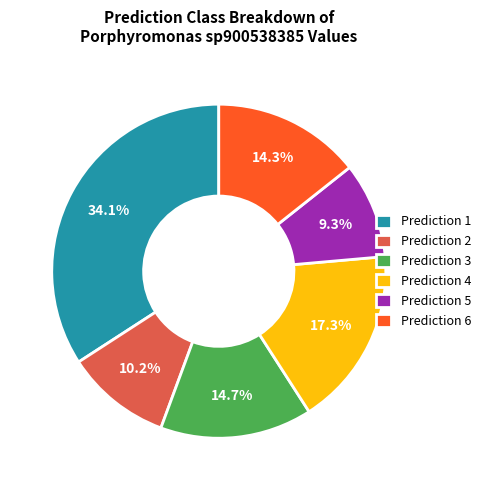

Is there any slice that represents more than half of the pie?

No